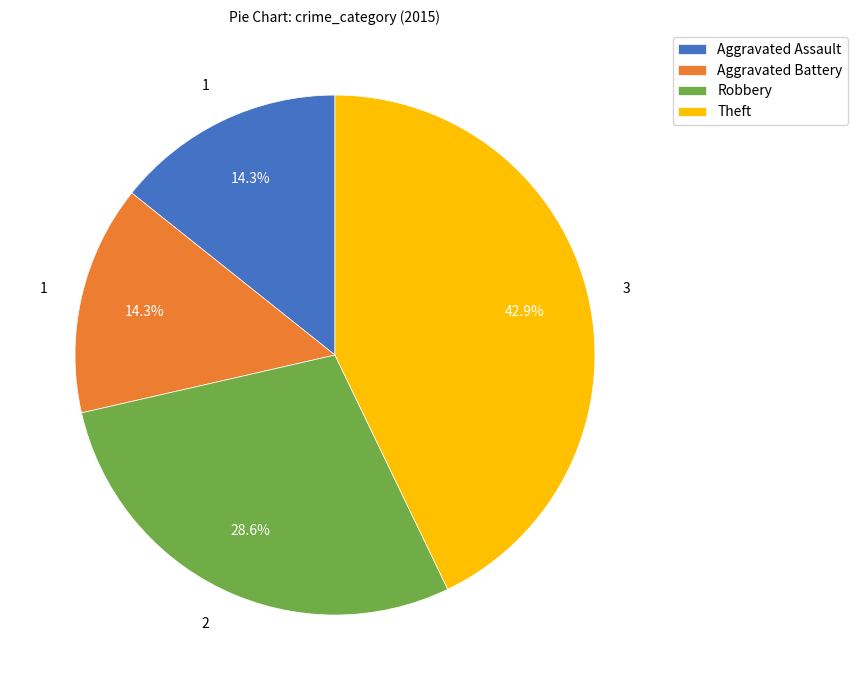

To the nearest percent, what is the difference between the Aggravated Assault and Robbery slice percentages?

14%